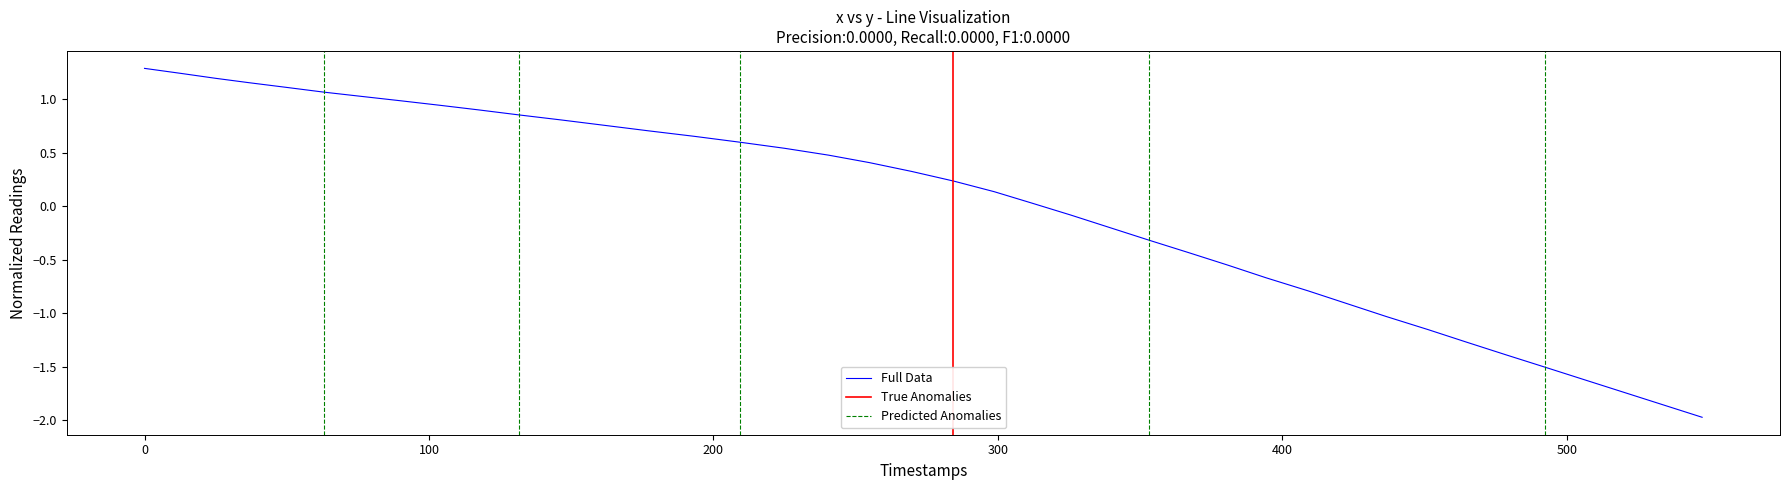

List the labels in order of value, largest first.

0.0, 12.5, 25.1, 36.7, 49.4, 63.2, 76.1, 90.0, 103.8, 117.7, 131.5, 146.5, 161.4, 177.3, 193.3, 209.2, 225.0, 240.5, 254.8, 269.7, 284.4, 298.7, 311.7, 325.6, 339.3, 353.1, 366.9, 380.7, 394.3, 409.1, 422.8, 436.5, 451.2, 464.9, 478.7, 492.5, 506.3, 520.0, 533.8, 547.6